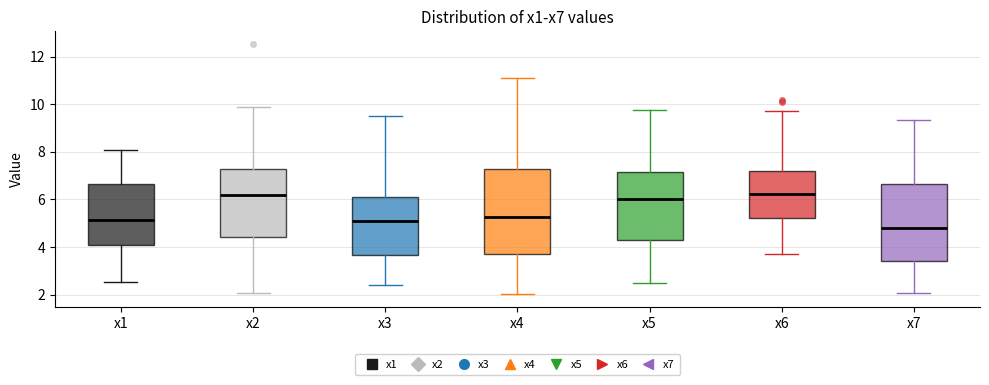

Which box has the lowest median line?

x7